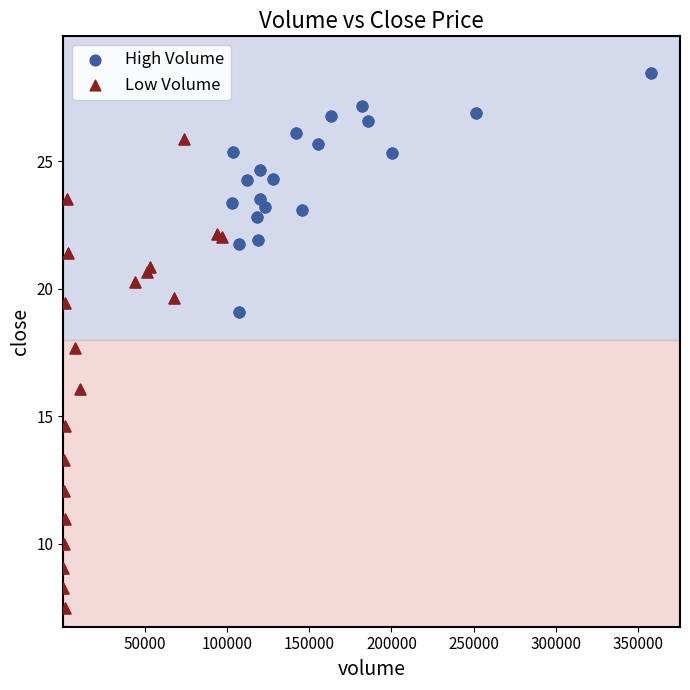

Which series contains the lowest Y value?

Low Volume